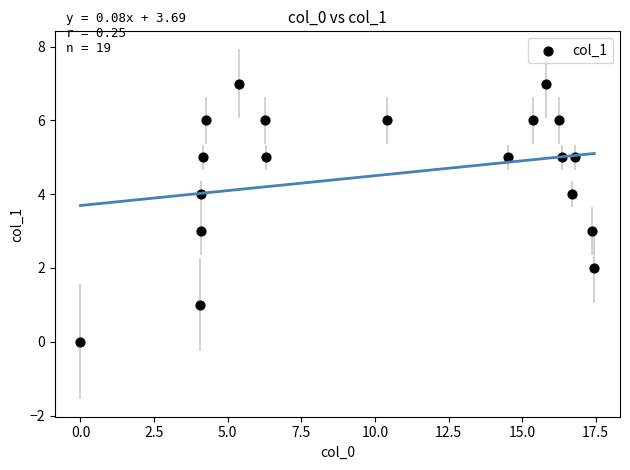

What is the range of Y values (max minus min)?

7